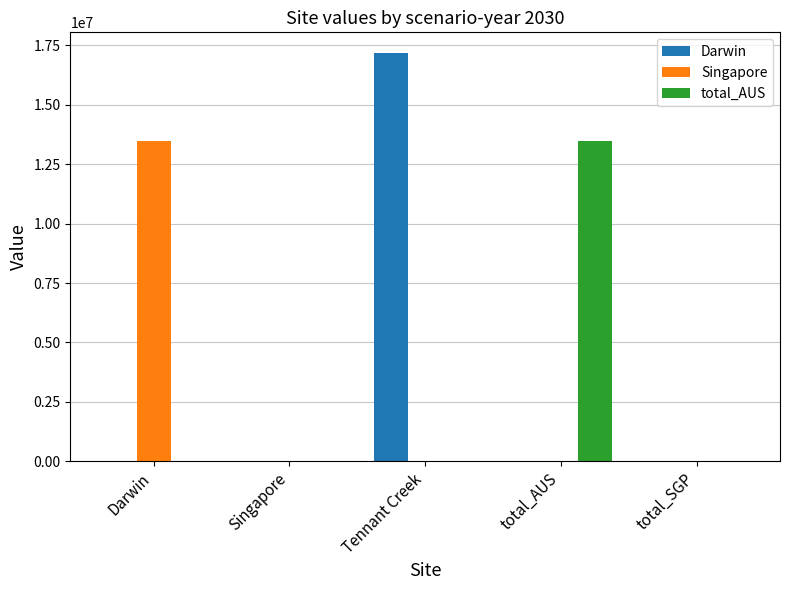

Which series has the largest total across all categories?

Darwin